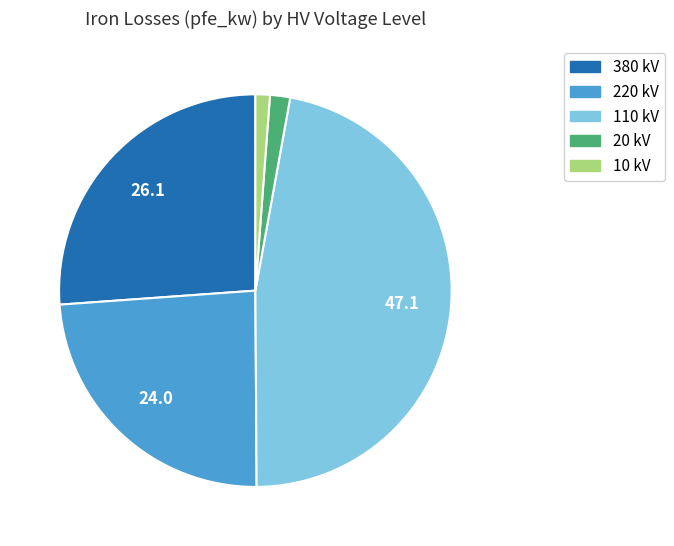

True or false: 110 kV accounts for 58% of the total.

False